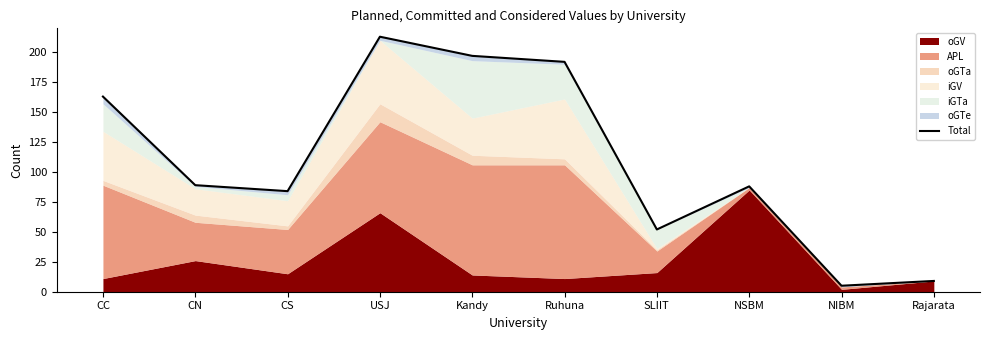

The value at CC is 163. True or false?

True